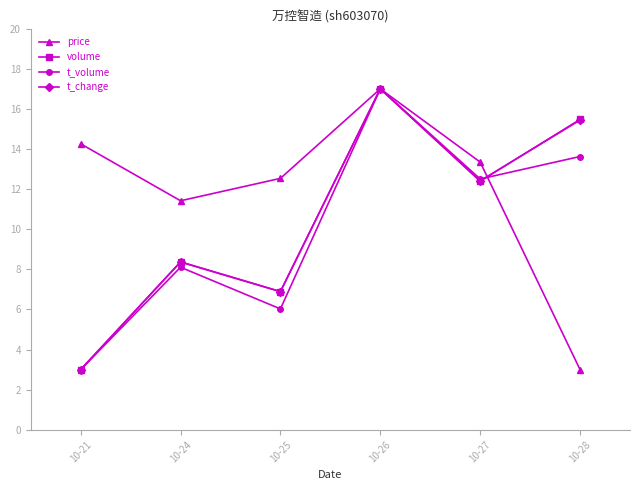

What is the difference between the highest and lowest values at 10-24?

3.3